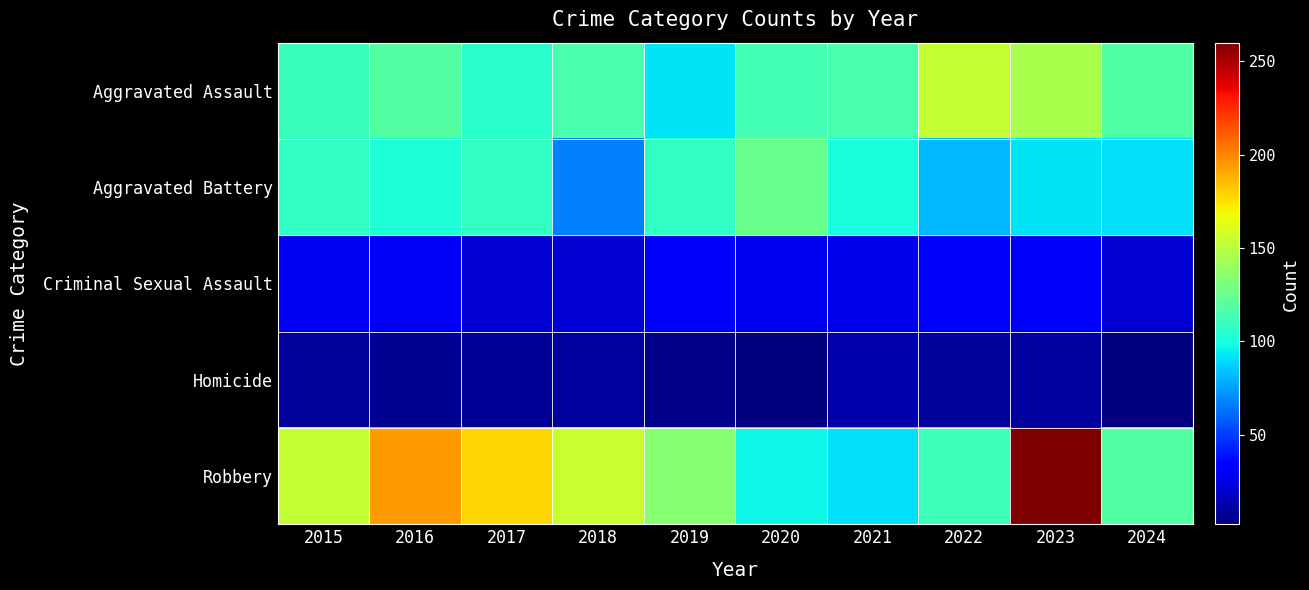

At which category is the sum across all series the highest?

2023